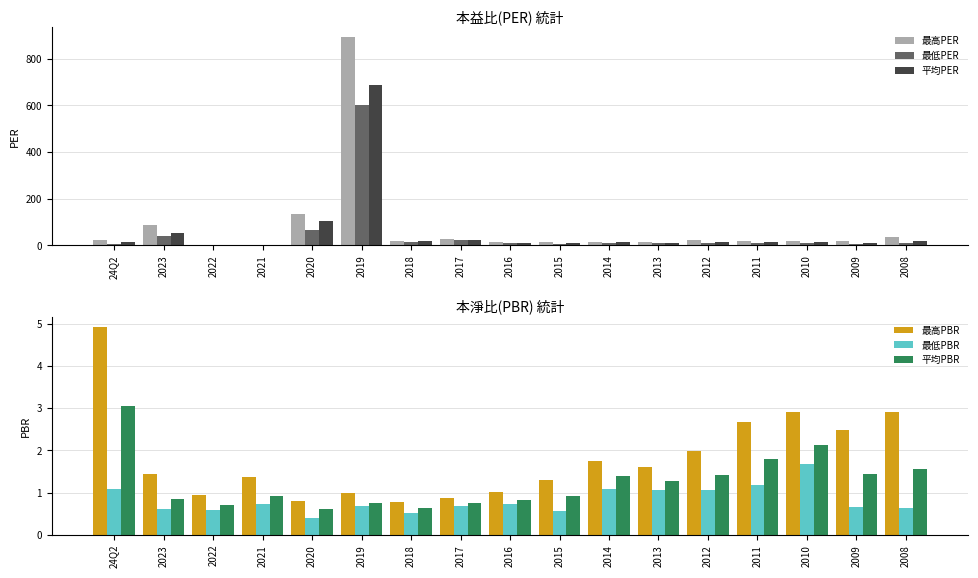

Reading left to right, transcribe all the data shown in this chart.

最高PER: 24Q2=21.3	2023=86.7	2022=0.0	2021=0.0	2020=134.0	2019=892.0	2018=19.8	2017=25.9	2016=13.4	2015=13.9	2014=15.3	2013=13.1	2012=21.3	2011=19.6	2010=18.0	2009=17.0	2008=36.1
最低PER: 24Q2=4.7	2023=37.5	2022=0.0	2021=0.0	2020=65.6	2019=603.0	2018=13.3	2017=20.5	2016=9.8	2015=6.2	2014=9.6	2013=8.6	2012=11.4	2011=8.7	2010=10.4	2009=4.5	2008=7.8
平均PER: 24Q2=13.2	2023=51.5	2022=0.0	2021=0.0	2020=102.0	2019=687.0	2018=16.3	2017=23.0	2016=11.1	2015=10.0	2014=12.3	2013=10.5	2012=15.2	2011=13.2	2010=13.2	2009=9.9	2008=19.3
最高PBR: 24Q2=4.9	2023=1.4	2022=0.9	2021=1.4	2020=0.8	2019=1.0	2018=0.8	2017=0.9	2016=1.0	2015=1.3	2014=1.8	2013=1.6	2012=2.0	2011=2.7	2010=2.9	2009=2.5	2008=2.9
最低PBR: 24Q2=1.1	2023=0.6	2022=0.6	2021=0.7	2020=0.4	2019=0.7	2018=0.5	2017=0.7	2016=0.7	2015=0.6	2014=1.1	2013=1.1	2012=1.1	2011=1.2	2010=1.7	2009=0.7	2008=0.6
平均PBR: 24Q2=3.0	2023=0.8	2022=0.7	2021=0.9	2020=0.6	2019=0.8	2018=0.6	2017=0.8	2016=0.8	2015=0.9	2014=1.4	2013=1.3	2012=1.4	2011=1.8	2010=2.1	2009=1.4	2008=1.6